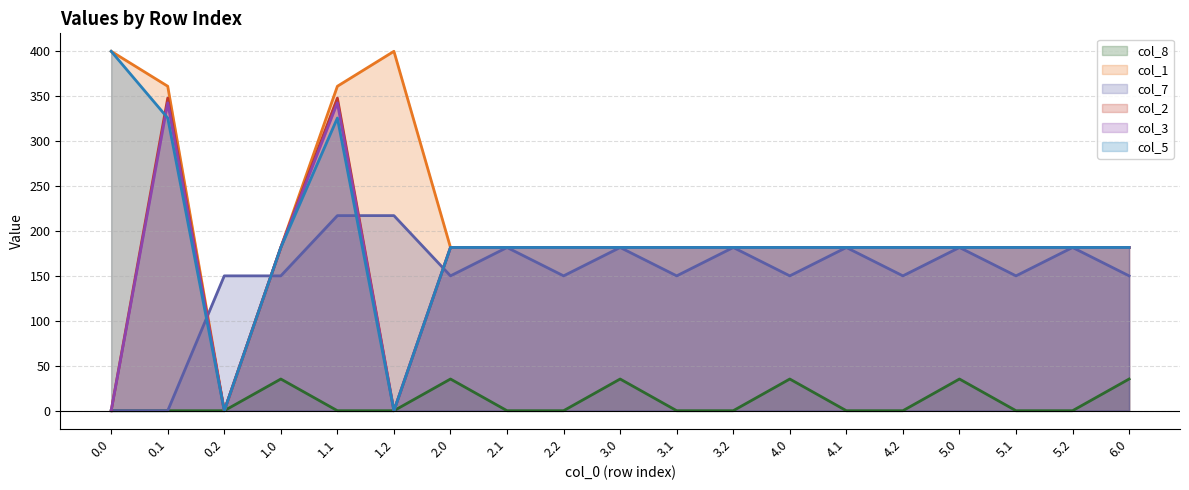

How many lines are shown in the chart?

6